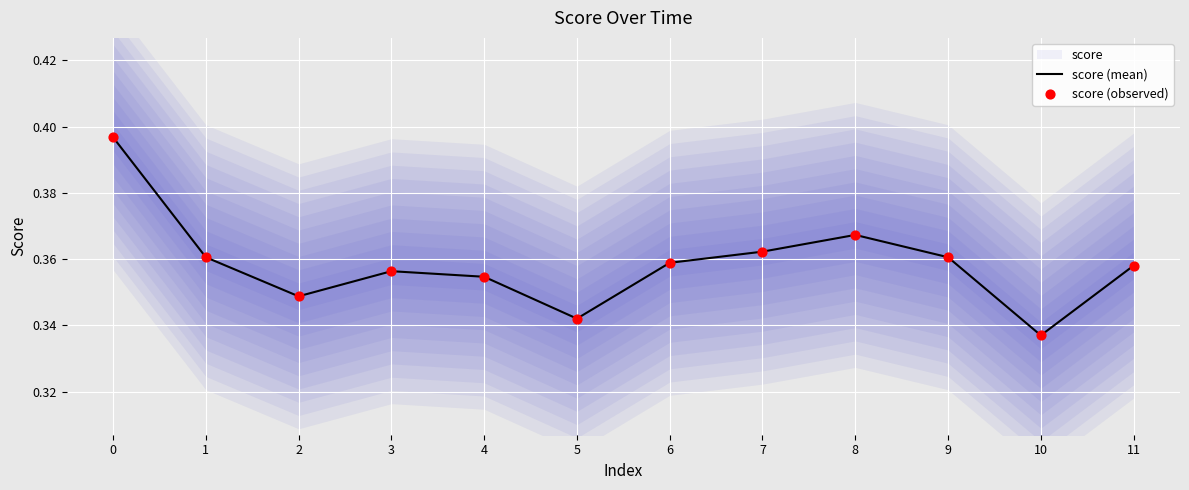

Which series has the widest spread of Y values?

score (mean)